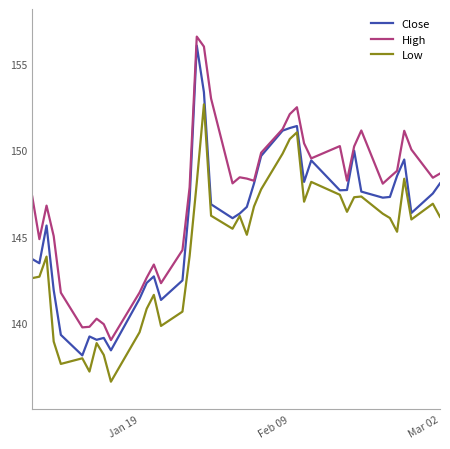

Which series has the largest total across all categories?

High